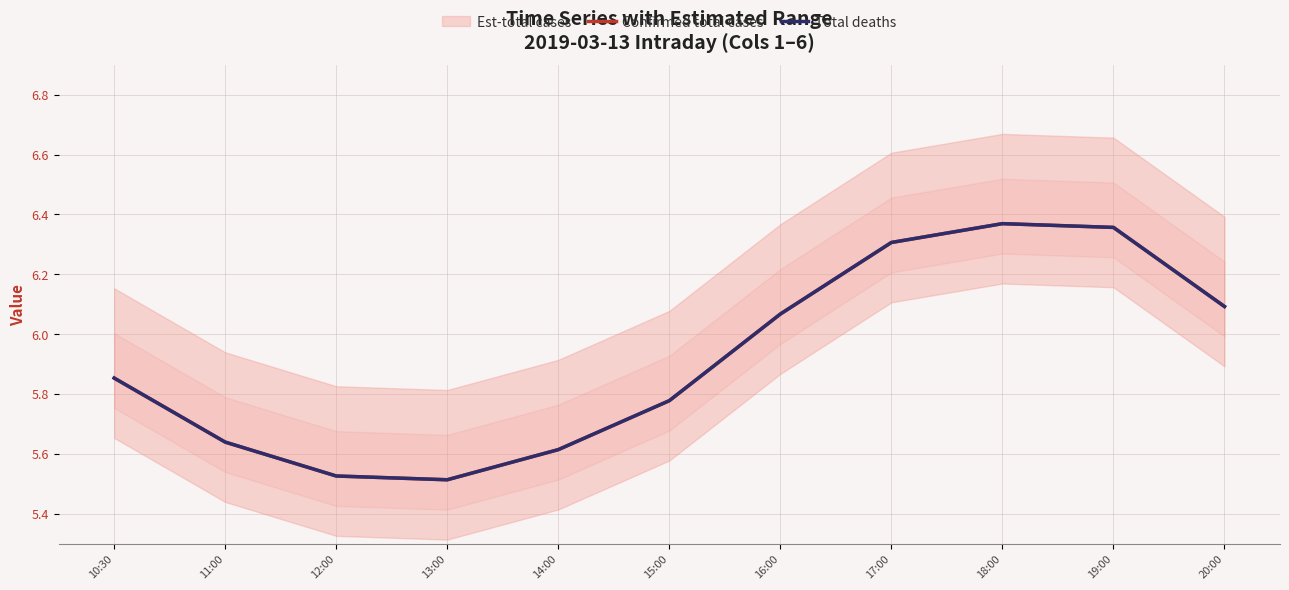

True or false: Confirmed total cases and Total deaths cross at least once.

False